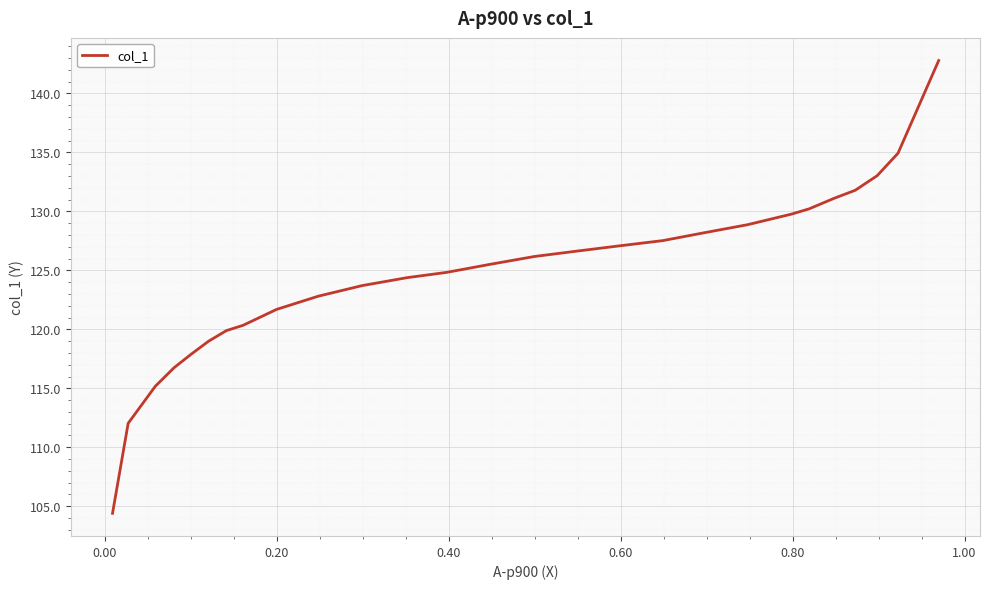

What is the greatest value displayed?

142.8